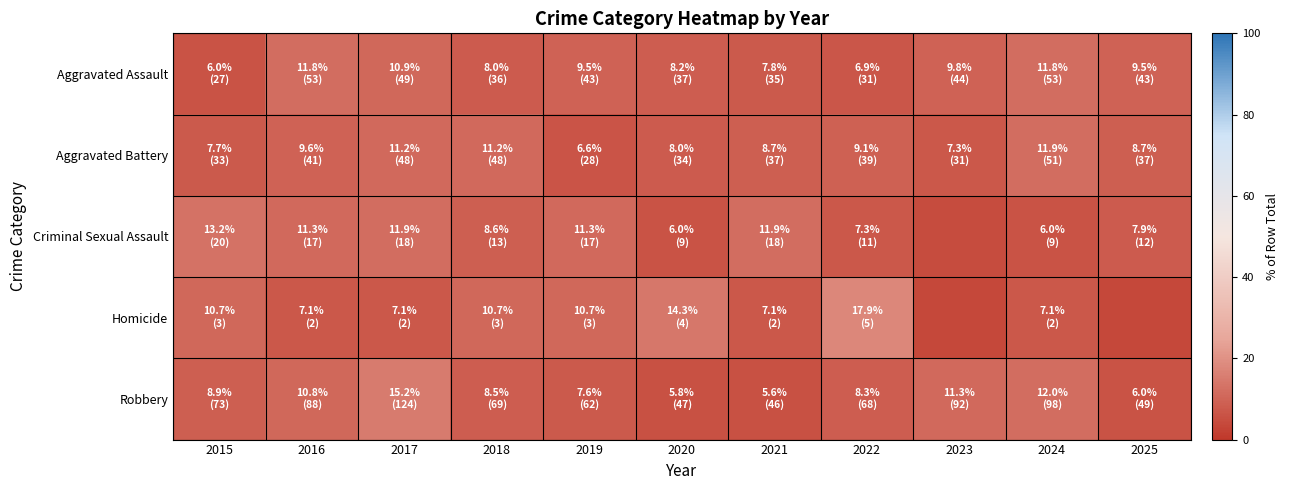

What is the difference between the highest and lowest values at 2021?

6.3